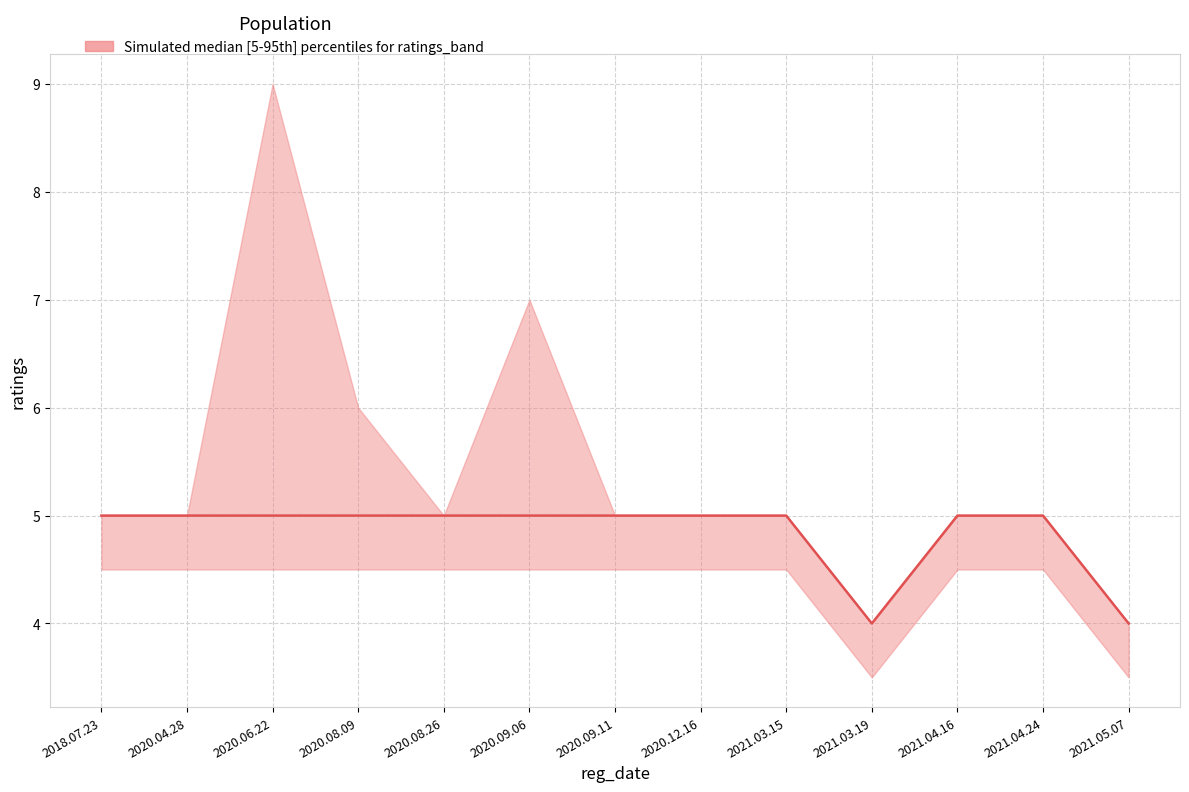

What is the ratio of the value at 2020.06.22 to the value at 2021.04.16?

1.0